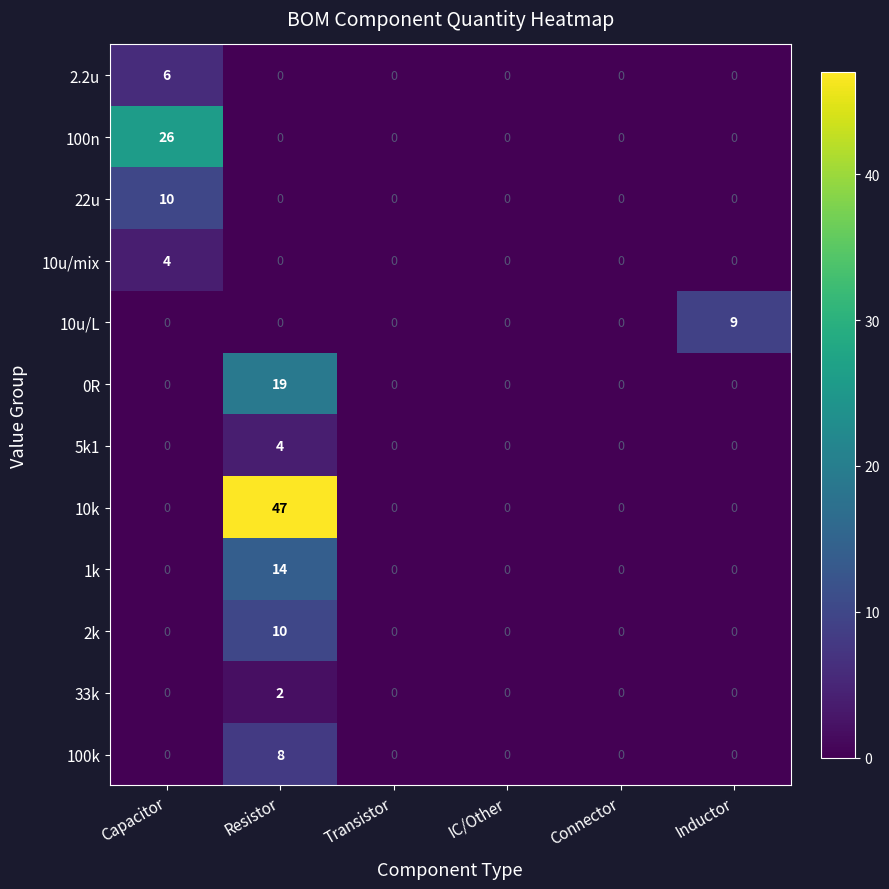

The 2k series shows 0 at Transistor. True or false?

True